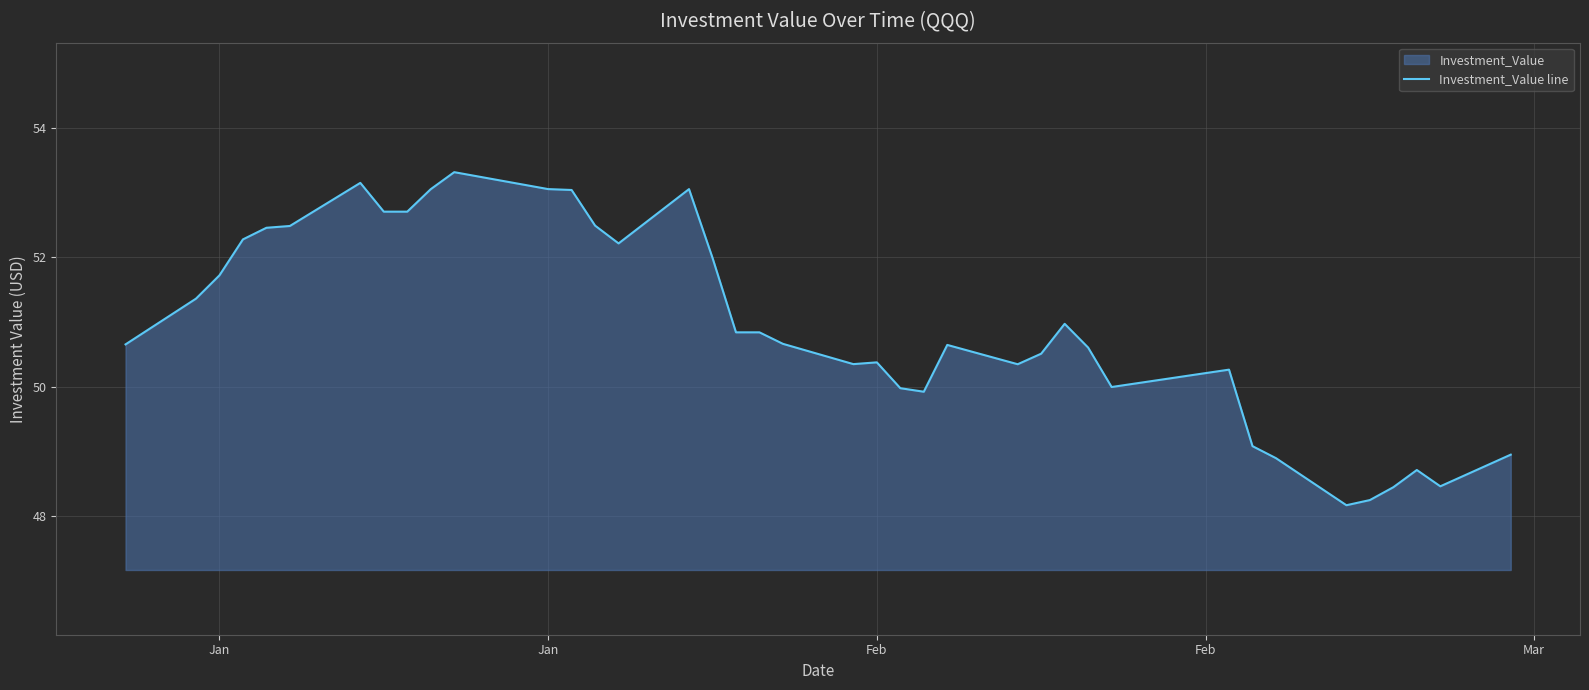

The chart shows a value of 10.7 at 26. True or false?

False